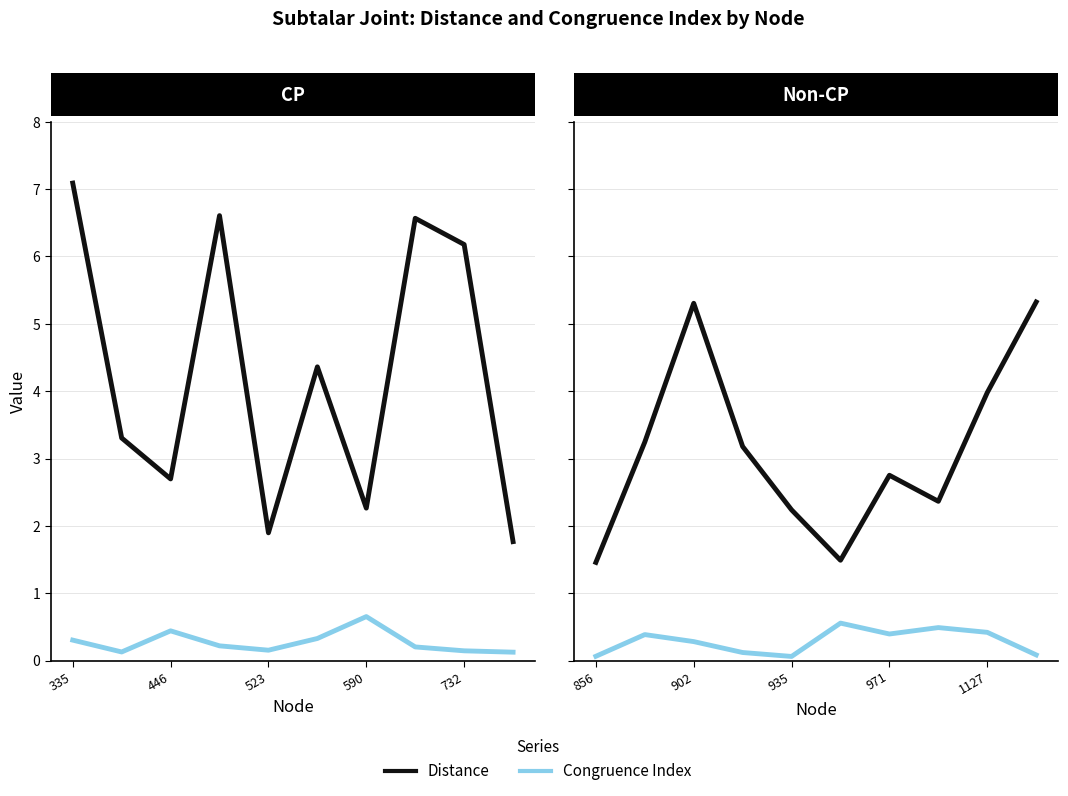

Rank the series by their average value, from lowest to highest.

Congruence Index, Distance